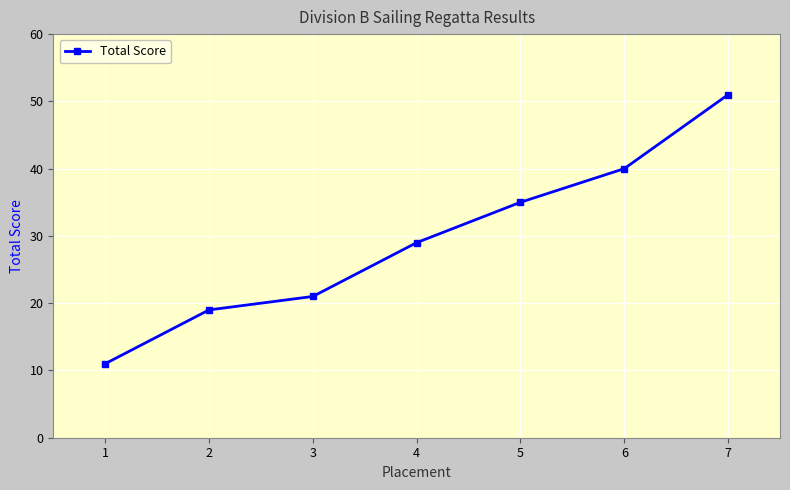

What is the sum of all values?

206